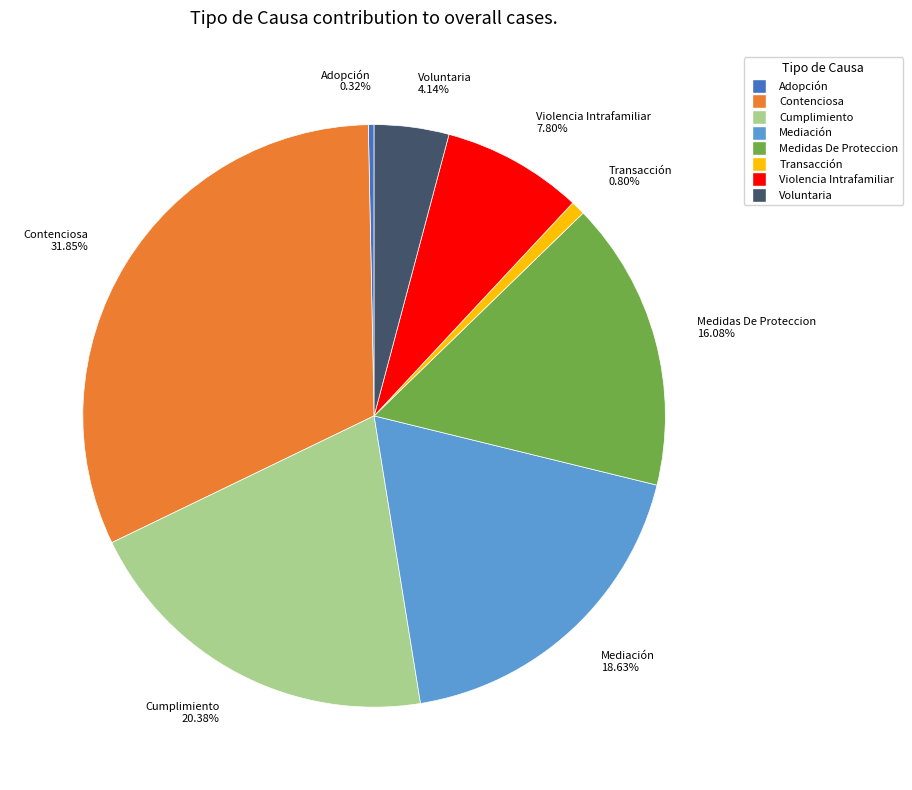

Which has a higher value, Contenciosa or Cumplimiento?

Contenciosa